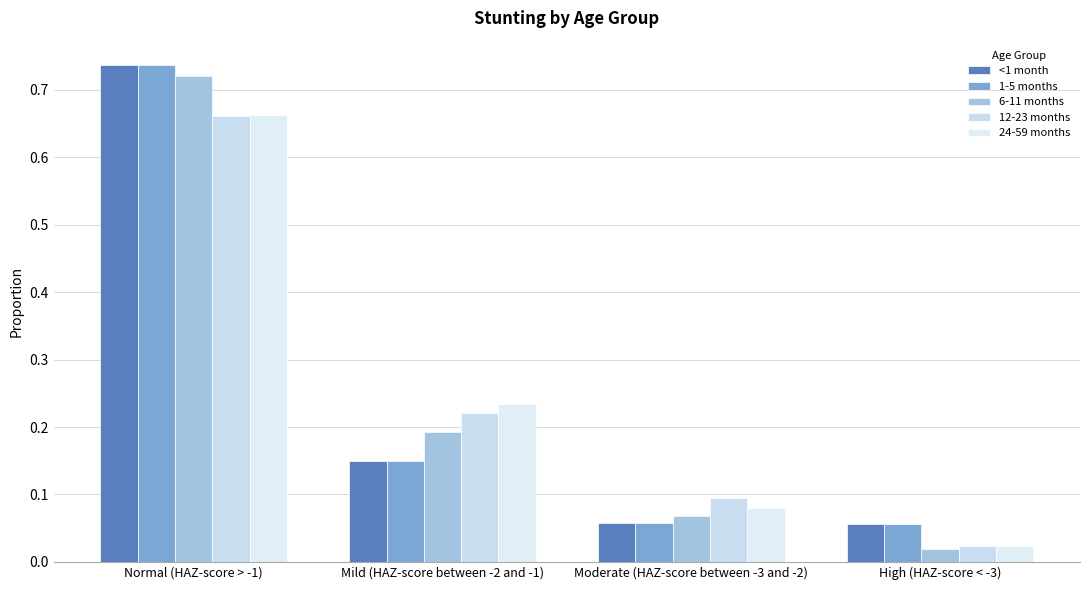

At how many categories does at least one series exceed 0?

4